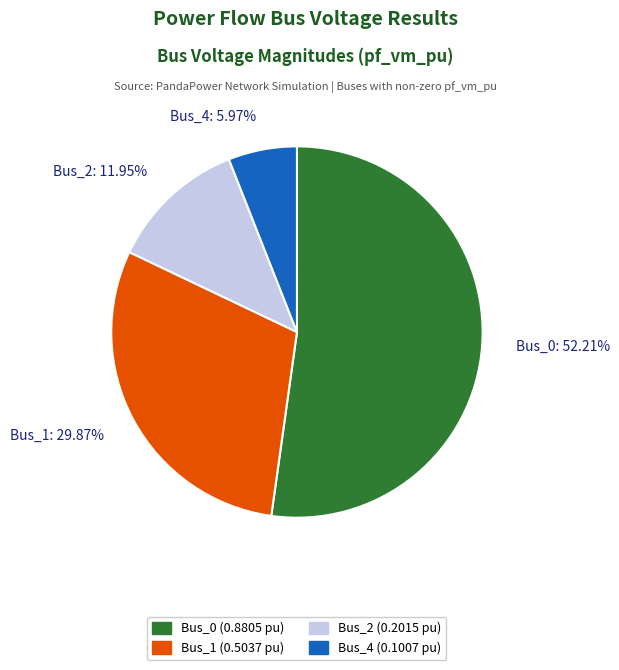

Which category has the smallest portion of the pie?

Bus_4